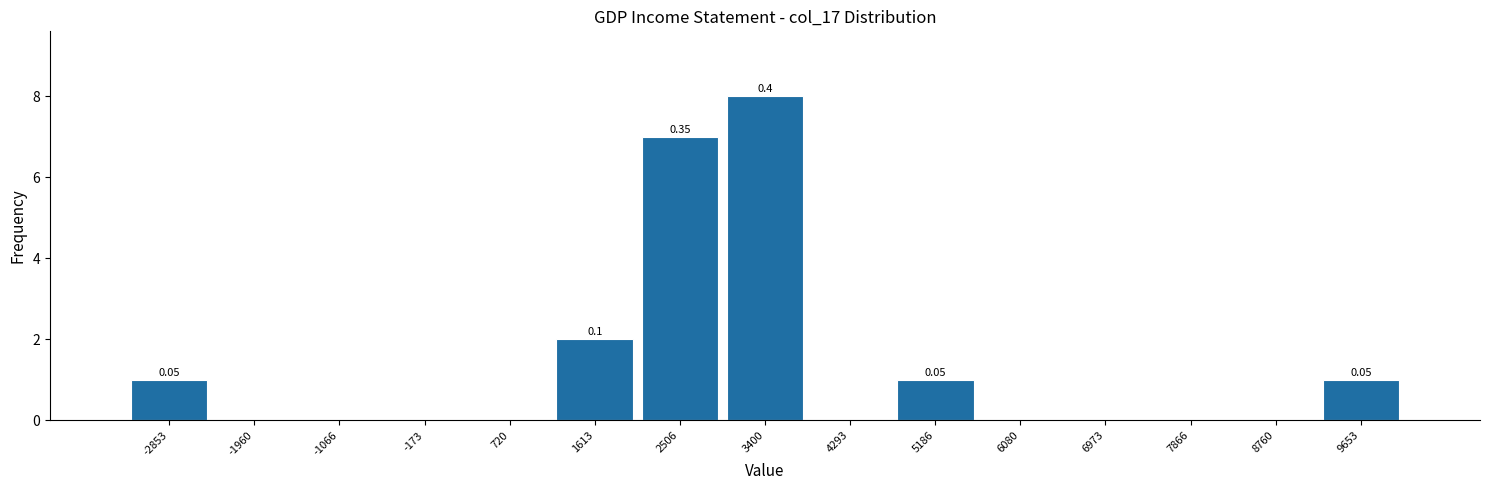

Which range on the x-axis has the tallest bar?

3000 to 3800